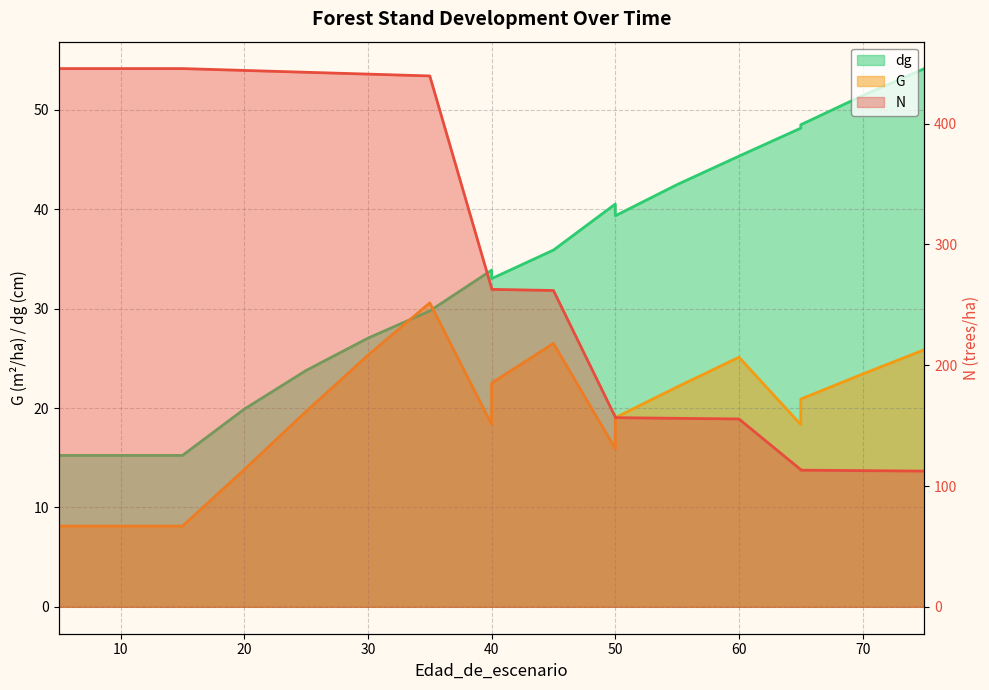

What is the difference between the N values at 5 and 30?

4.6